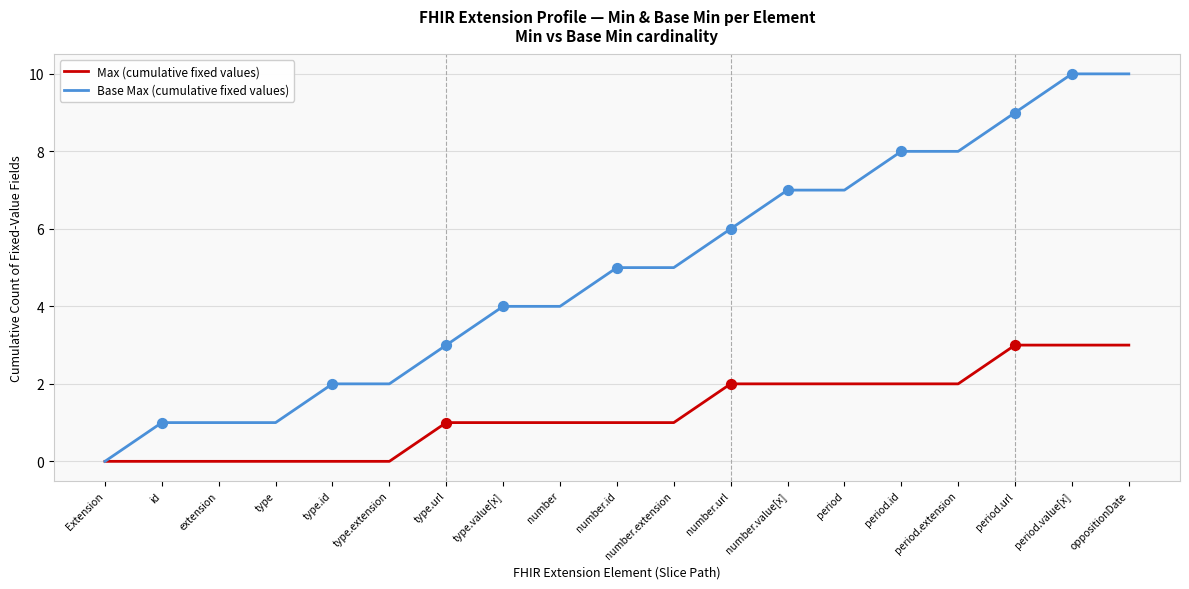

Which series has the largest range (max minus min)?

Base Max (cumulative fixed values)